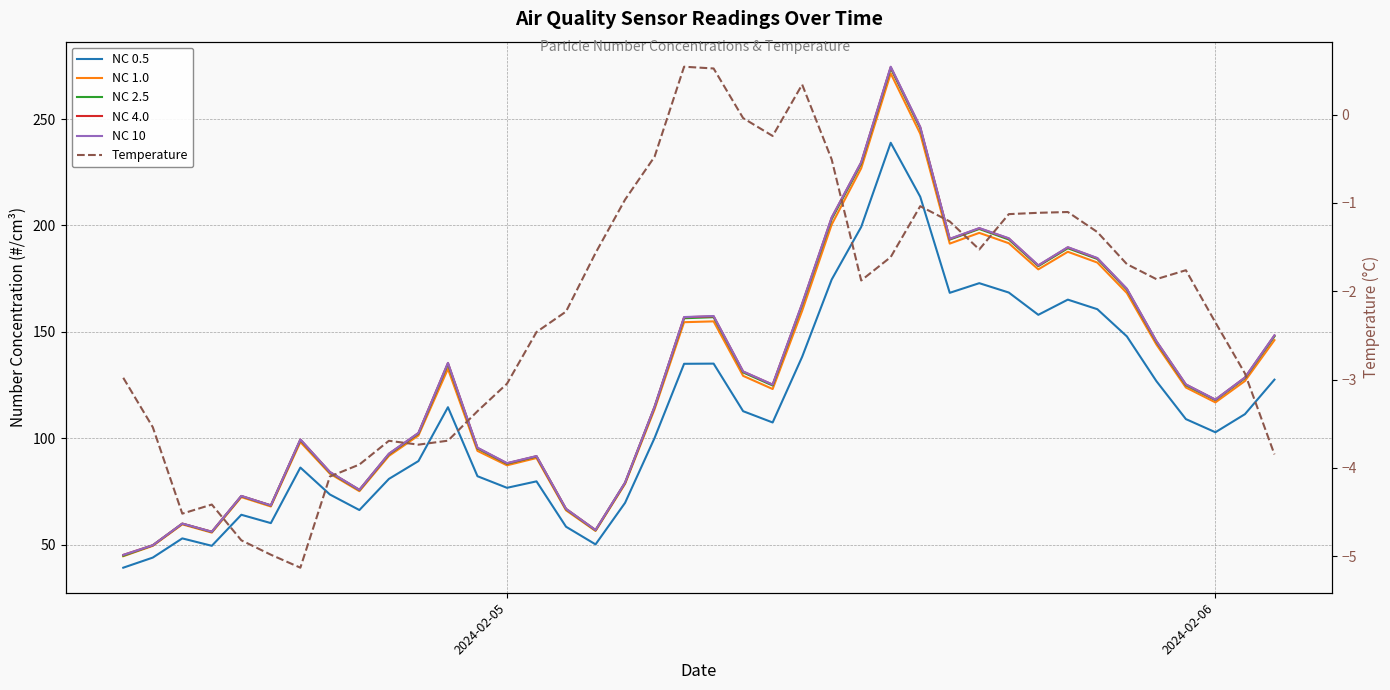

Which series has the largest range (max minus min)?

NC 10